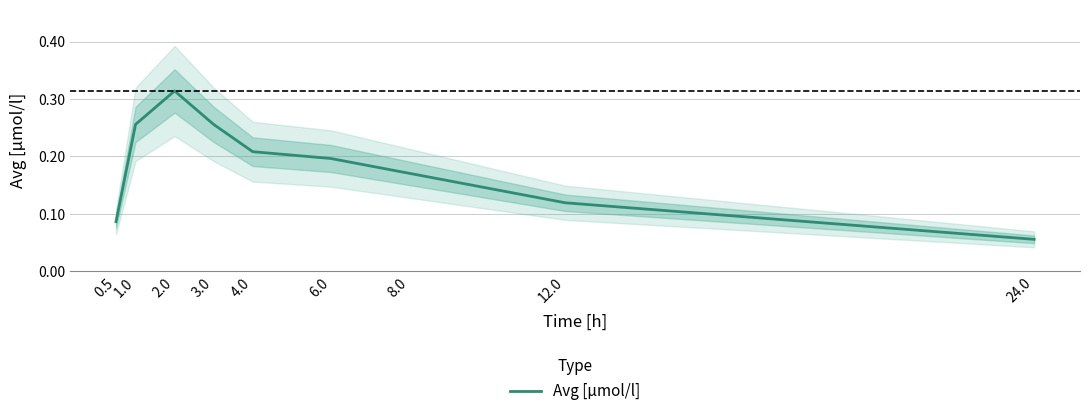

Is it true that the value at 4.0 is 0.2?

True